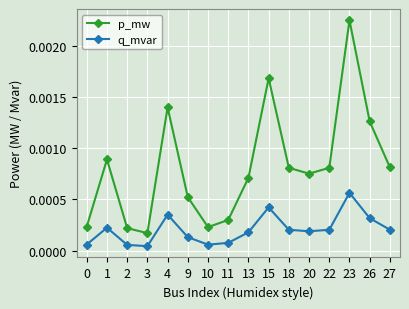

What are all the series names shown in the legend?

p_mw, q_mvar